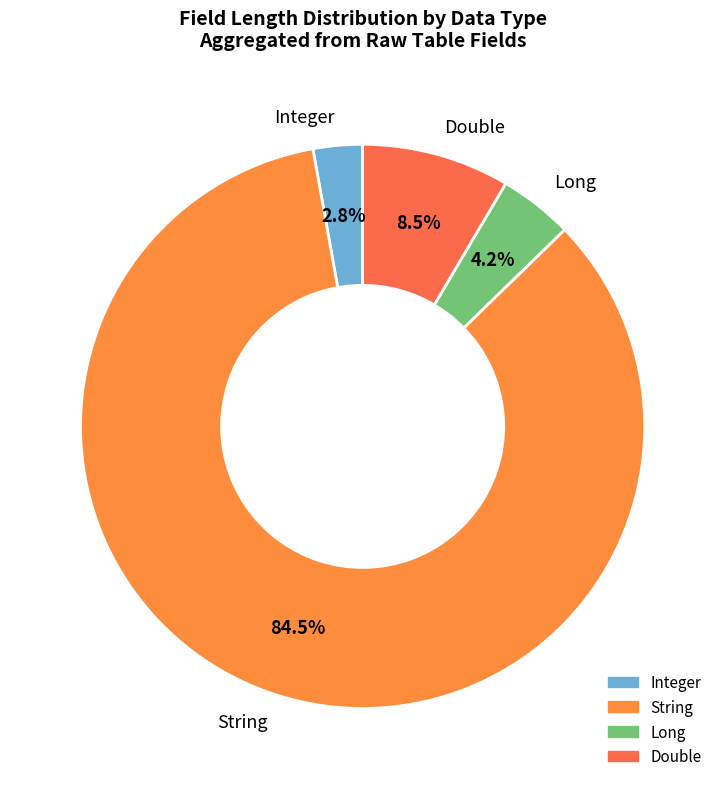

To the nearest percent, what is the difference between the String and Double slice percentages?

76%